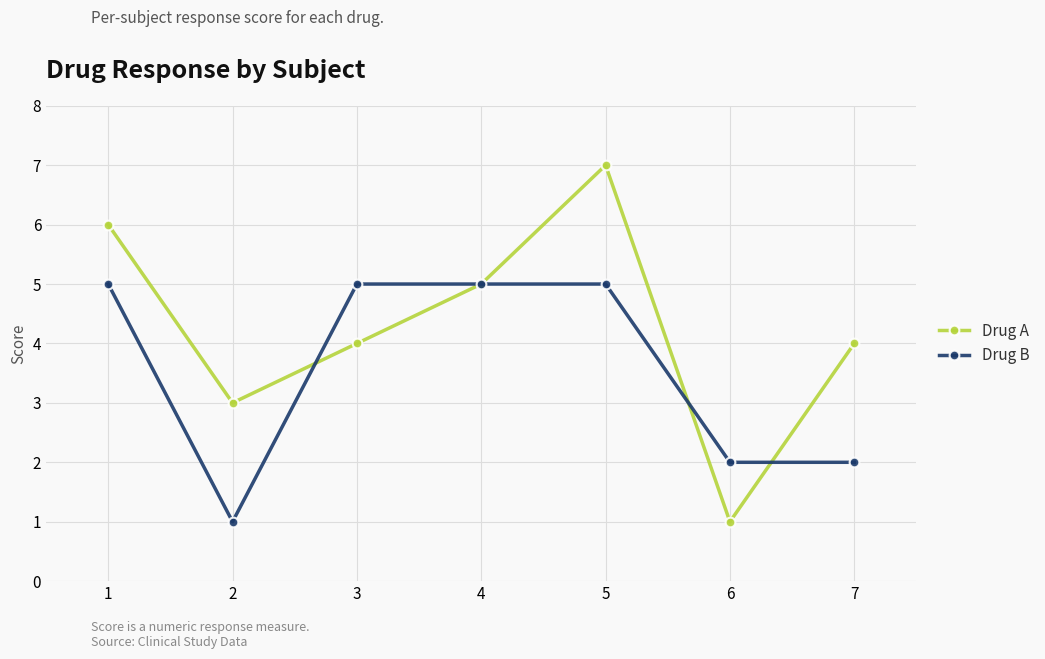

What is the sum of the Drug B values at 3 and 4?

10